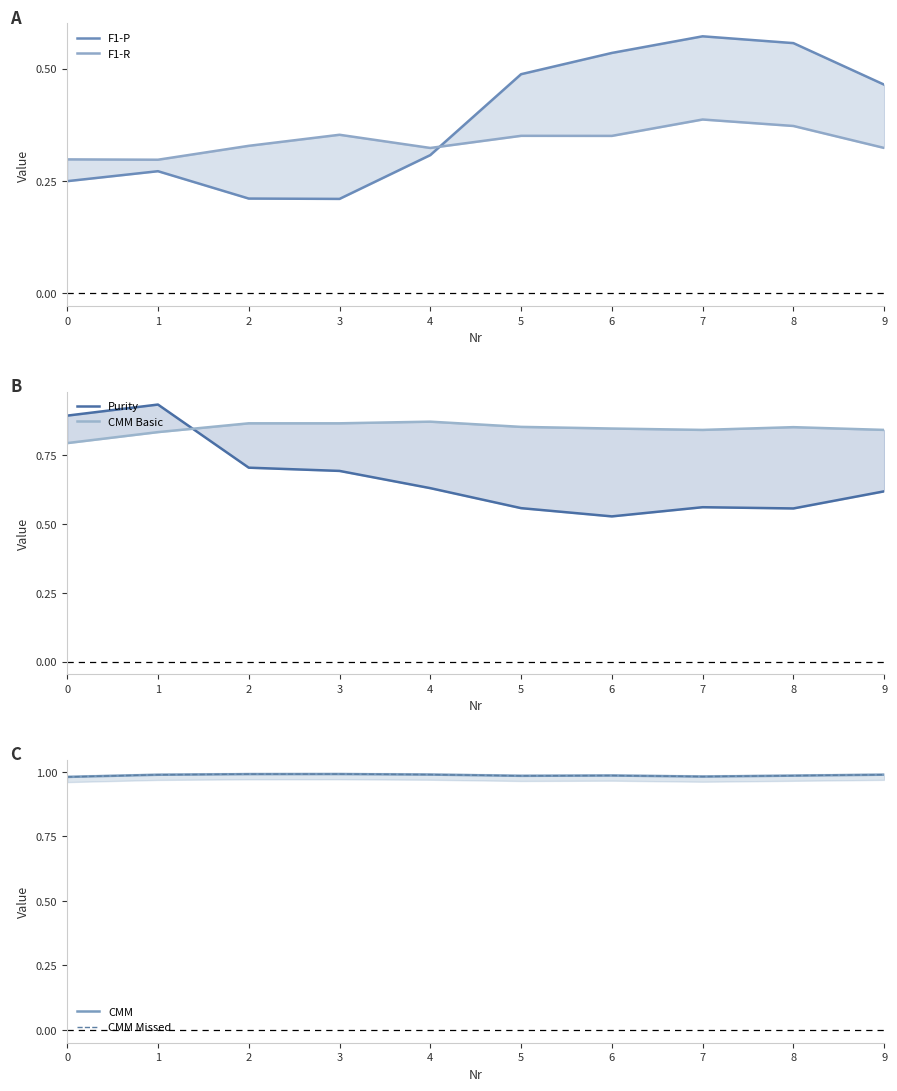

True or false: F1-P has more than 0 interior local peaks.

True